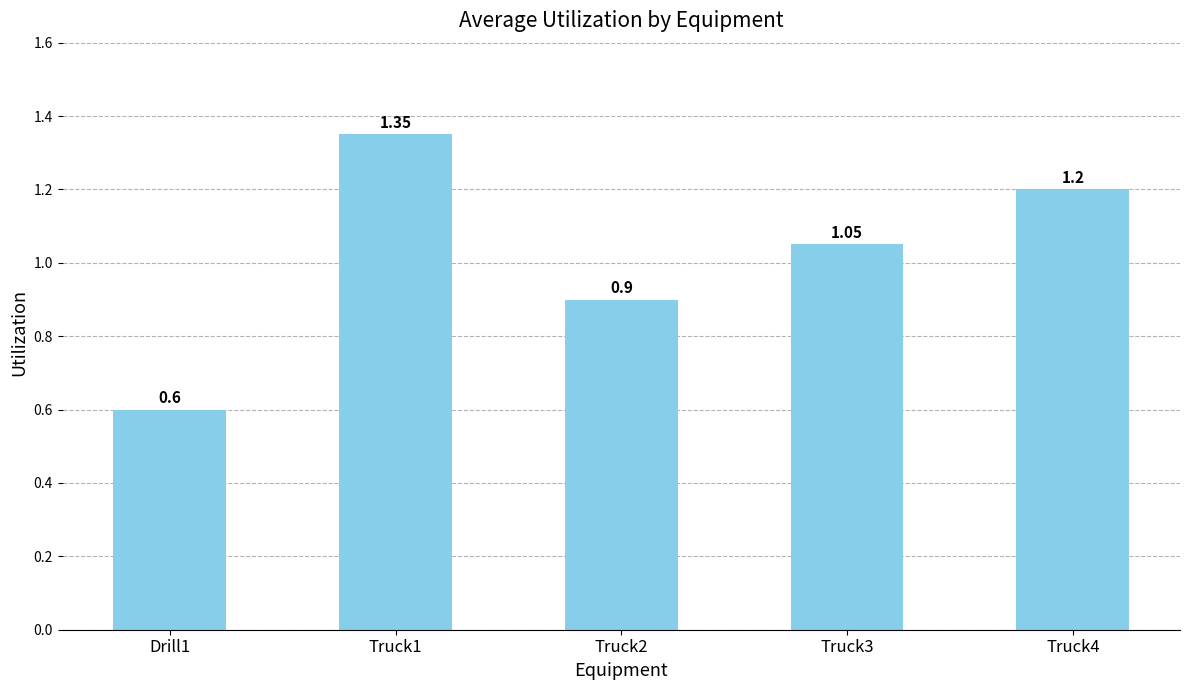

Rank the categories by value from lowest to highest.

Drill1, Truck2, Truck3, Truck4, Truck1